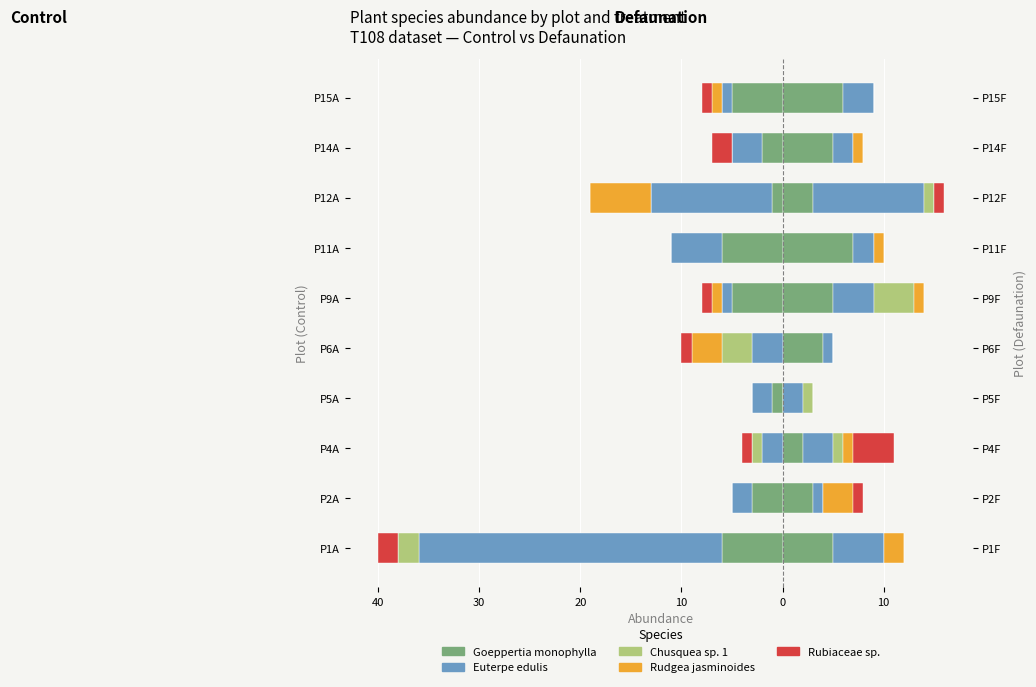

Are the bars horizontal?

Yes